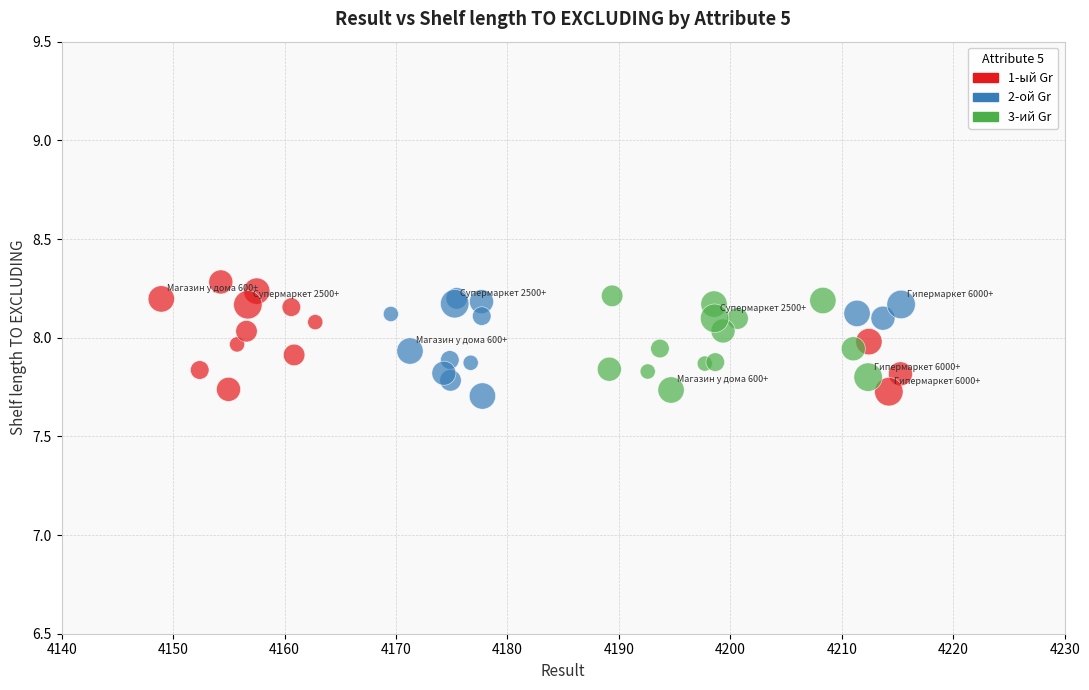

What are all the series names shown in the legend?

1-ый Gr, 2-ой Gr, 3-ий Gr